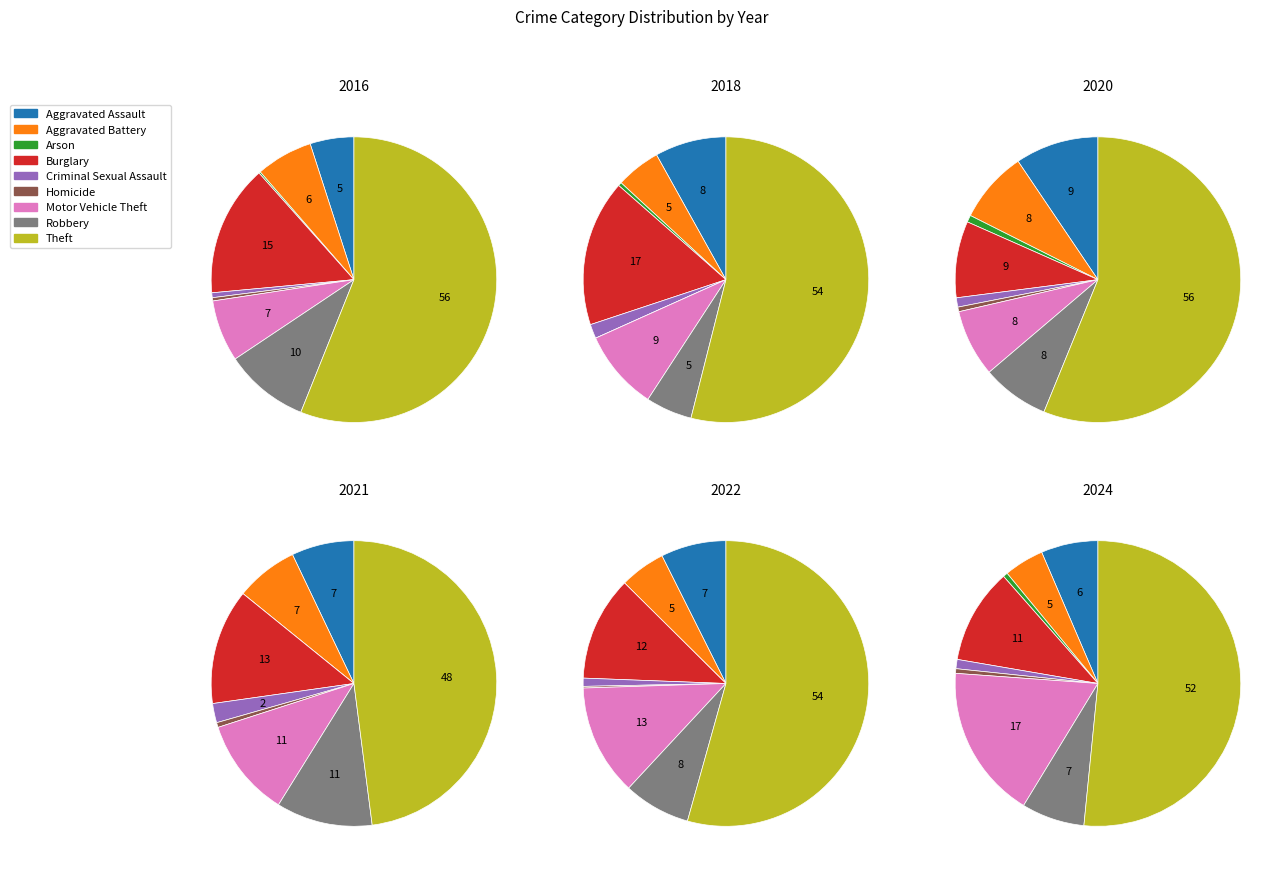

Which category has the smallest portion of the pie?

Arson